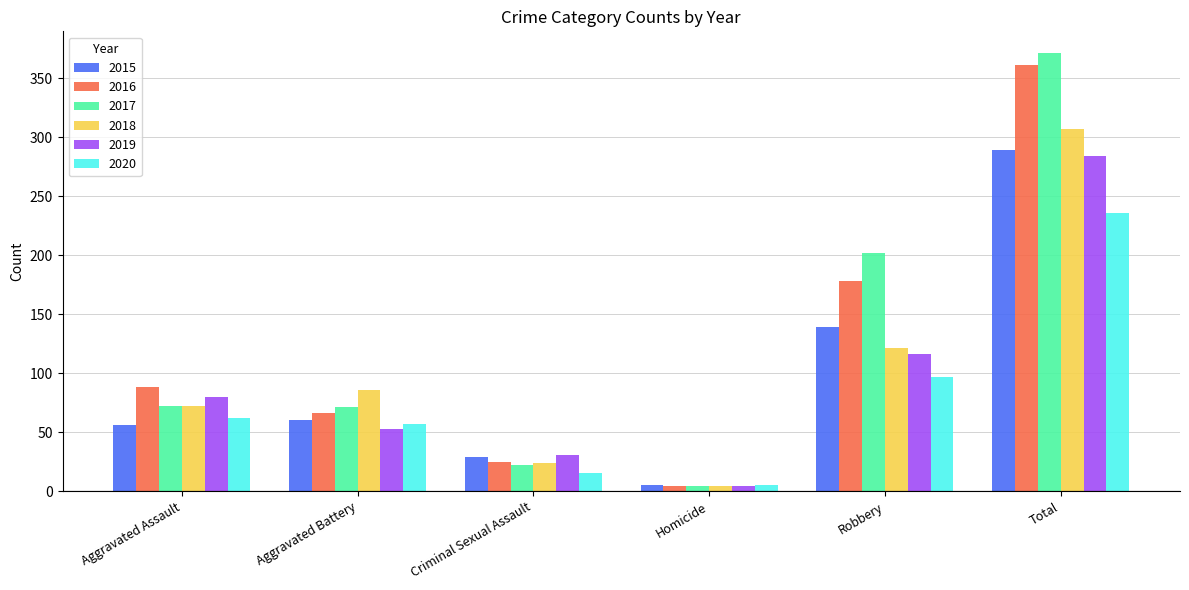

What is the total value across all series at Robbery?

853